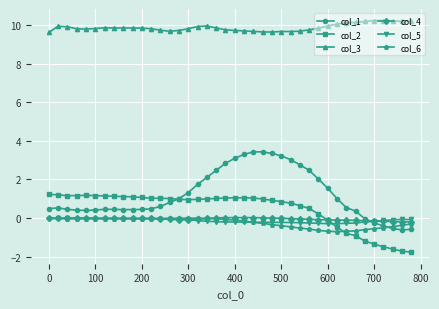

Which series has the largest total across all categories?

col_3